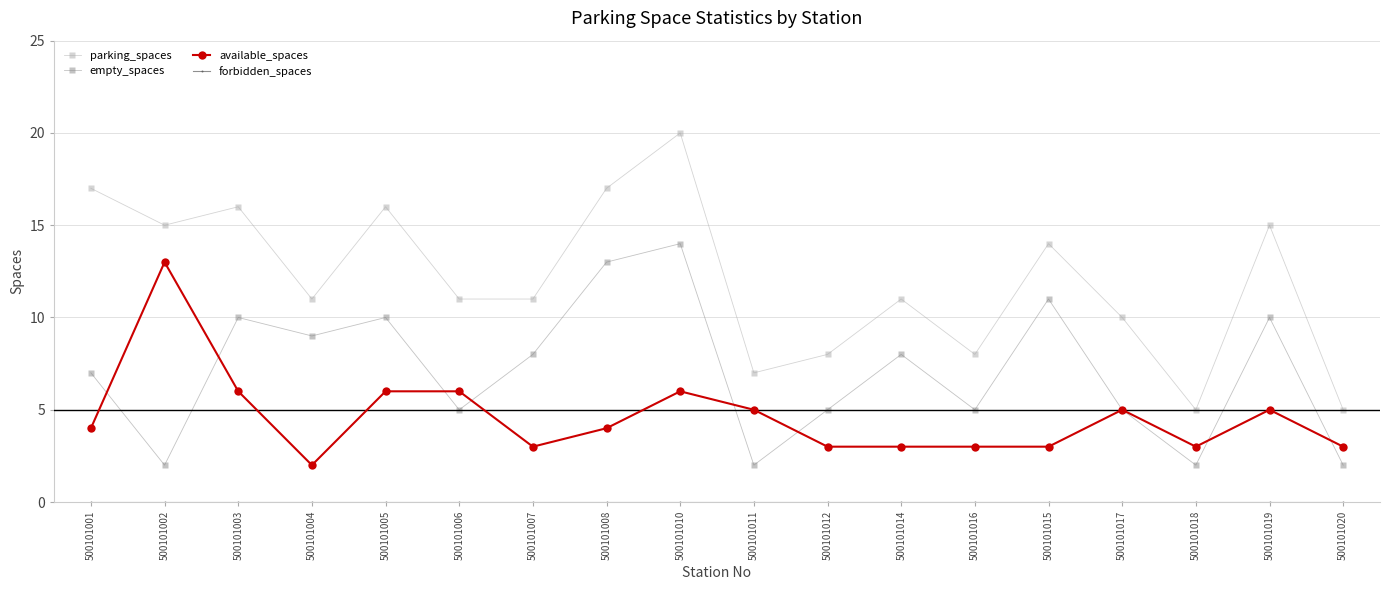

The value of empty_spaces at 500101001 is 10. True or false?

False